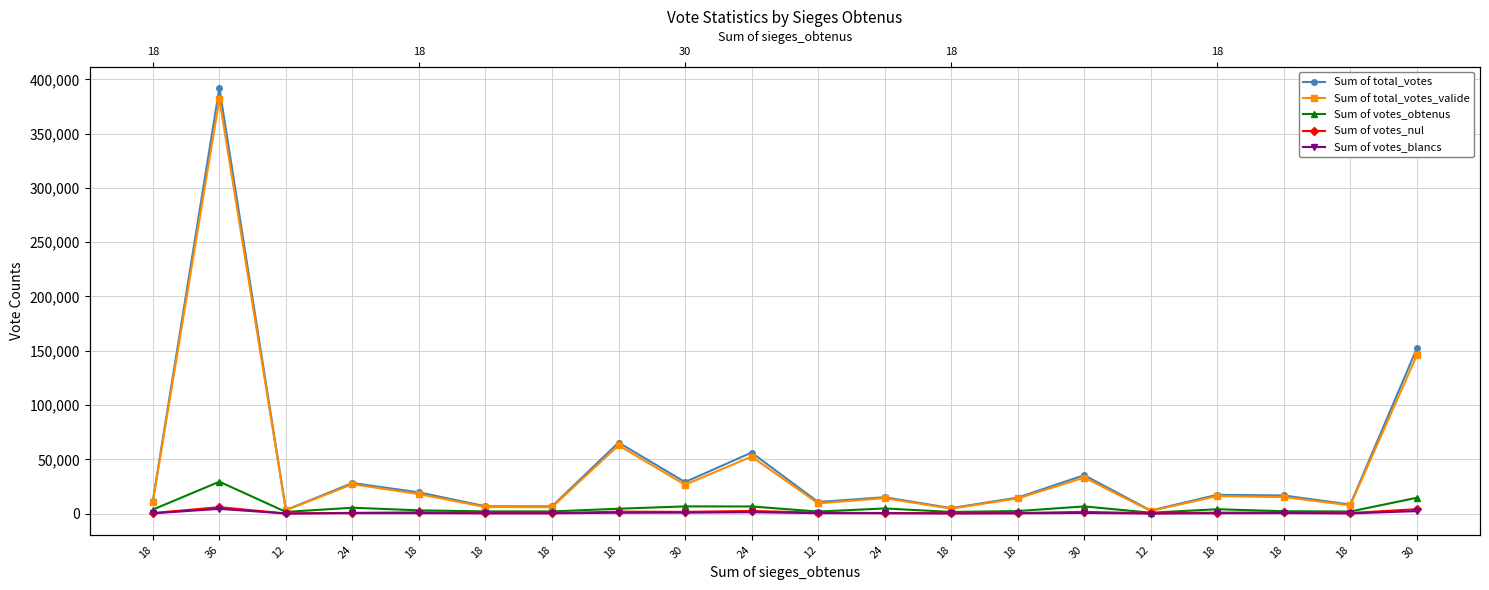

At which category does the chart reach its minimum across all series?

12